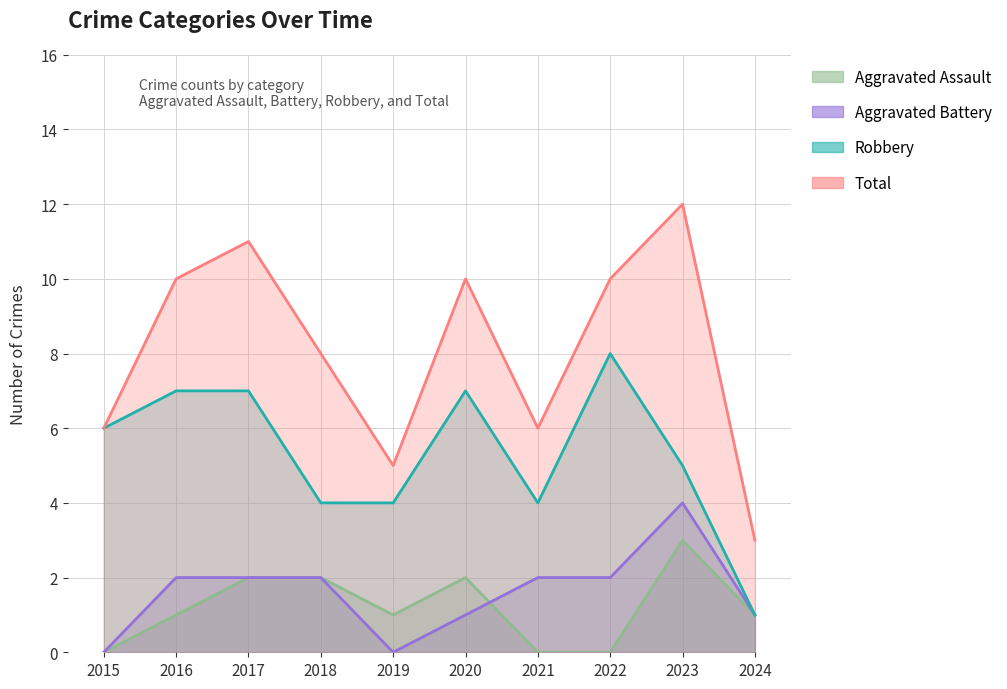

In Aggravated Battery, how many points are higher than both neighbors (excluding endpoints)?

1